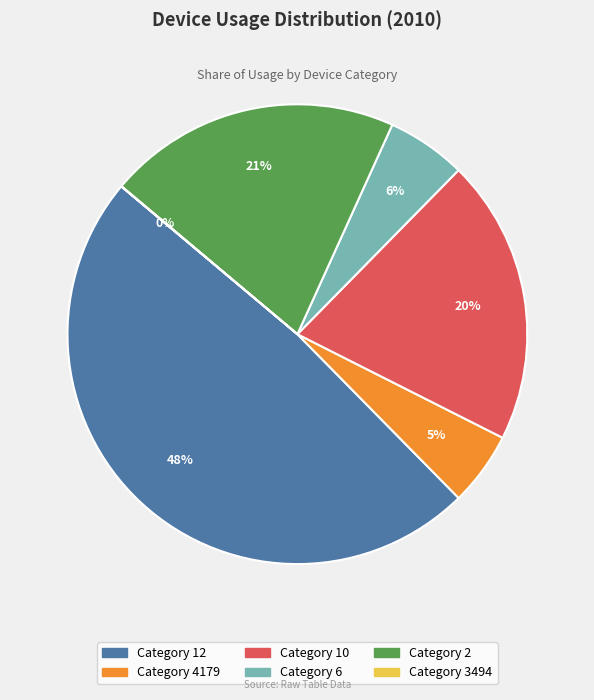

To the nearest percent, what is the difference between the largest and smallest slice percentages?

48%